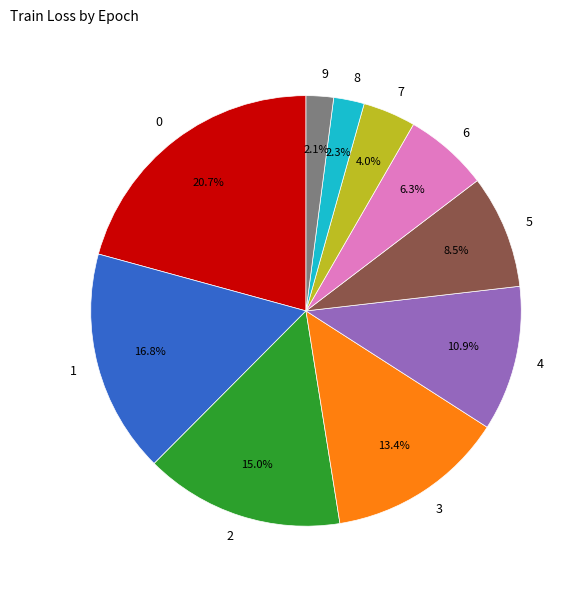

To the nearest percent, what portion does 9 represent?

2%